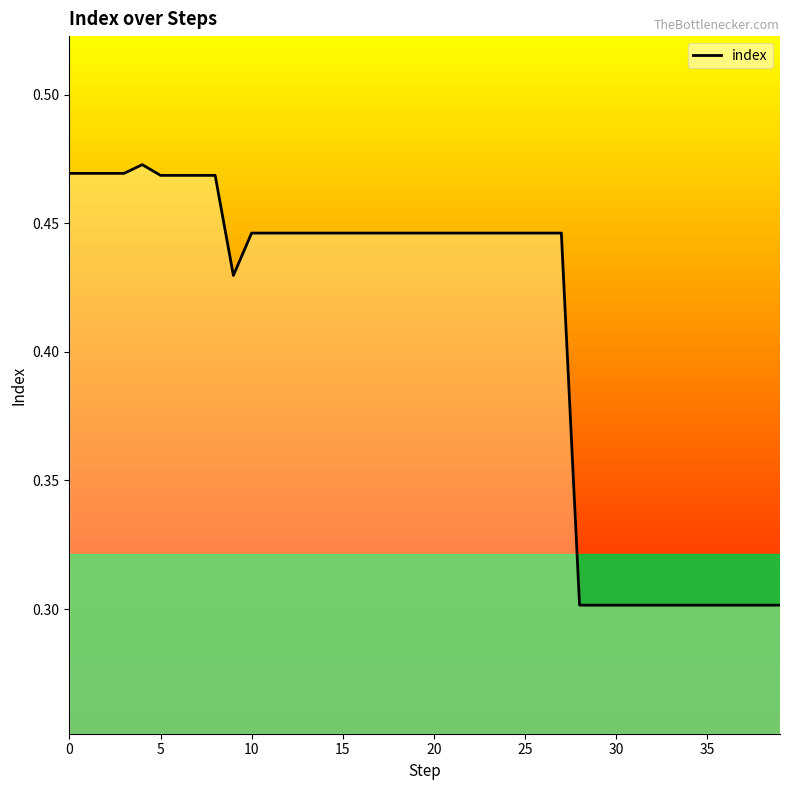

What is the minimum value shown in the chart?

0.3